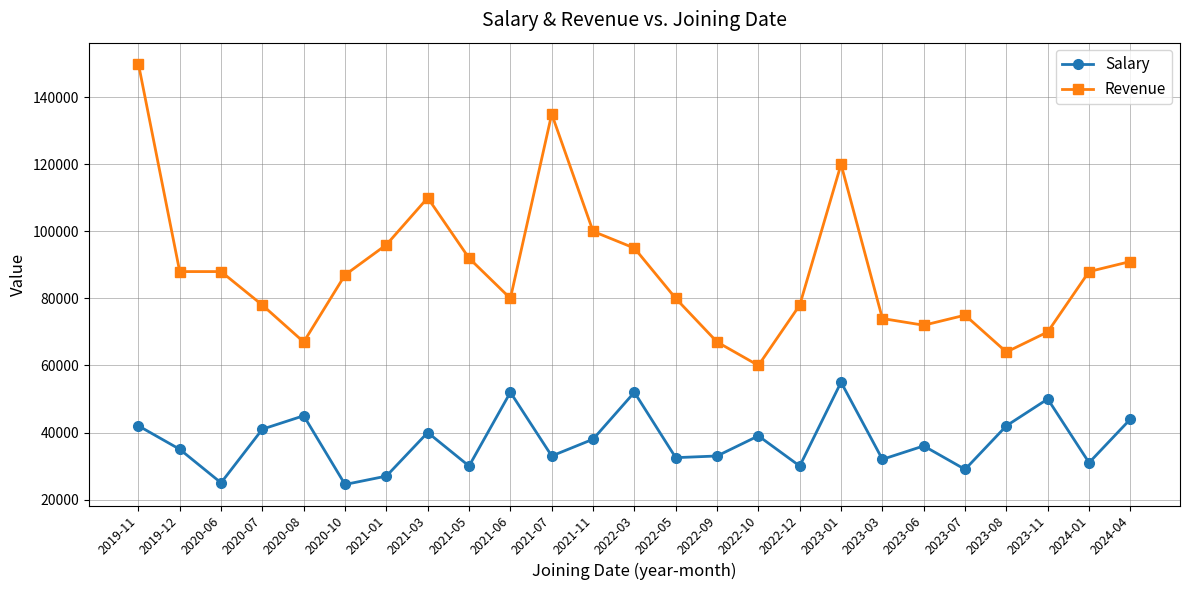

Is the value of Revenue at 2023-01 greater than the value of Salary at 2023-01?

Yes